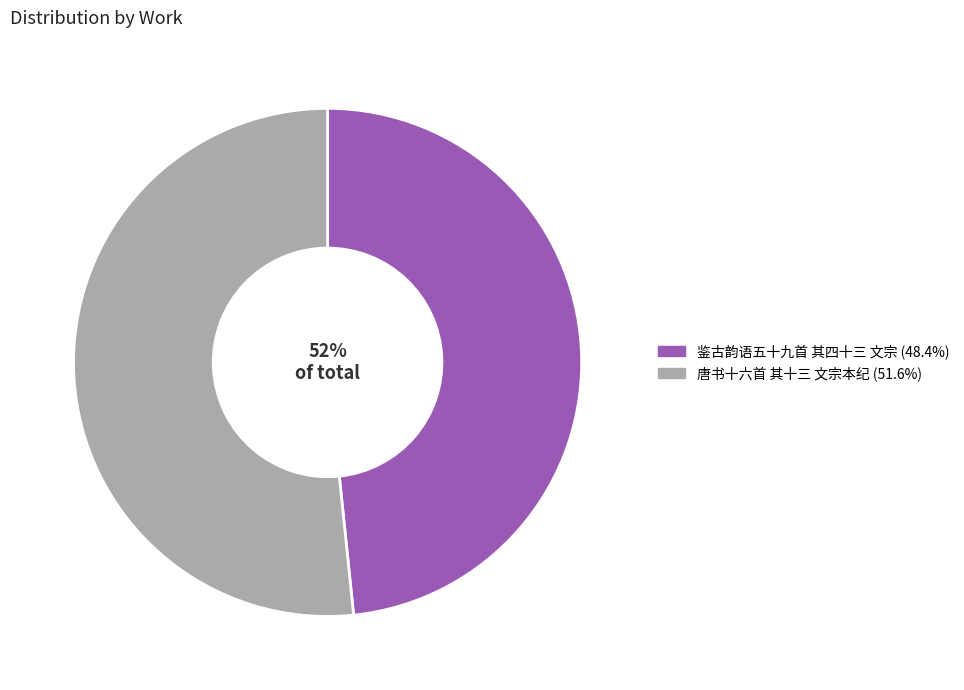

Which slice is the largest?

唐书十六首 其十三 文宗本纪